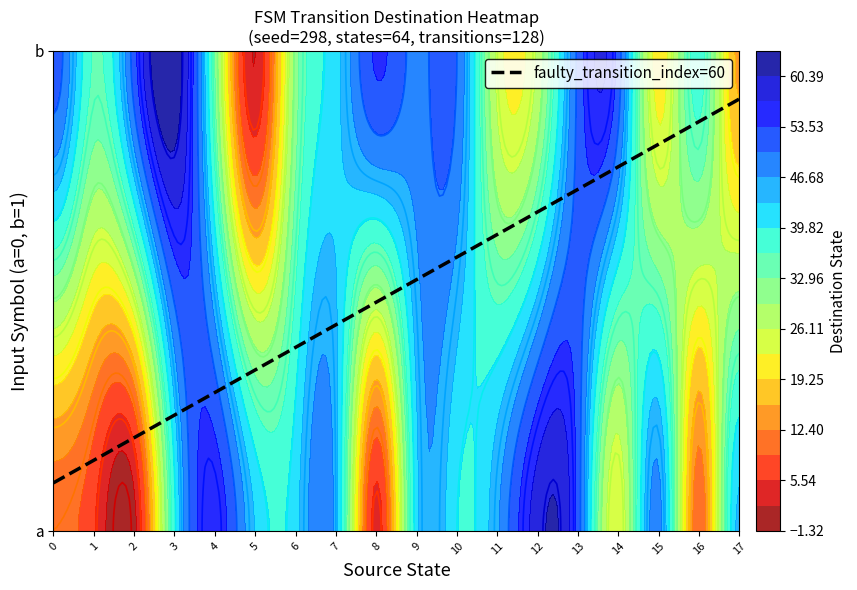

At which label does 7 reach its minimum?

2